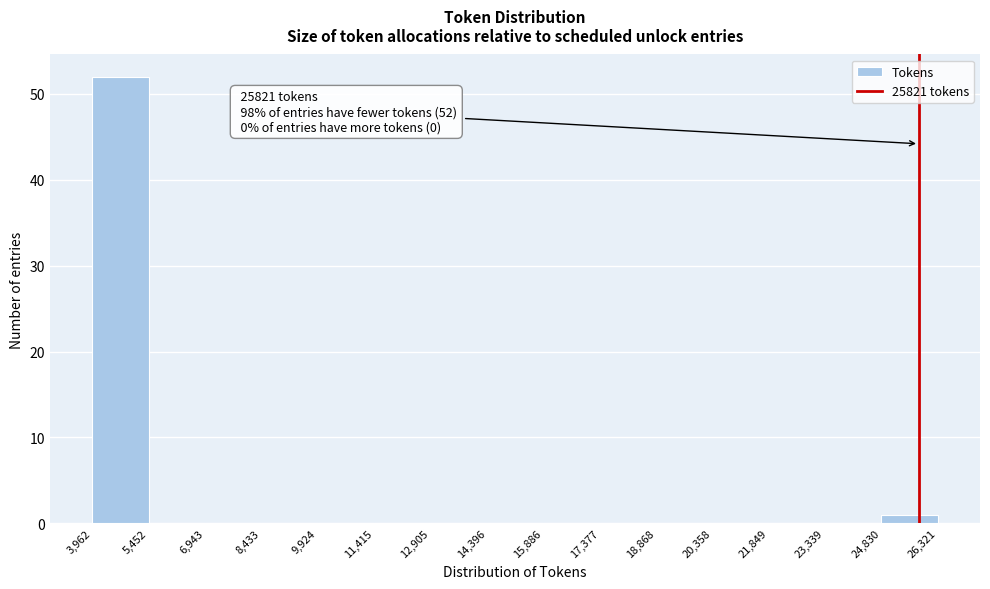

Over which range of the x-axis is the bar tallest?

3,962 to 5,452